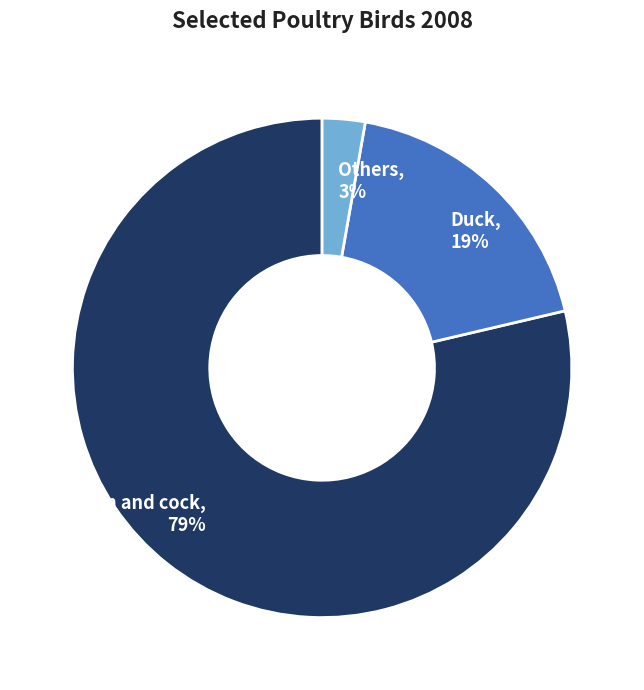

Which category has the smallest portion of the pie?

Others